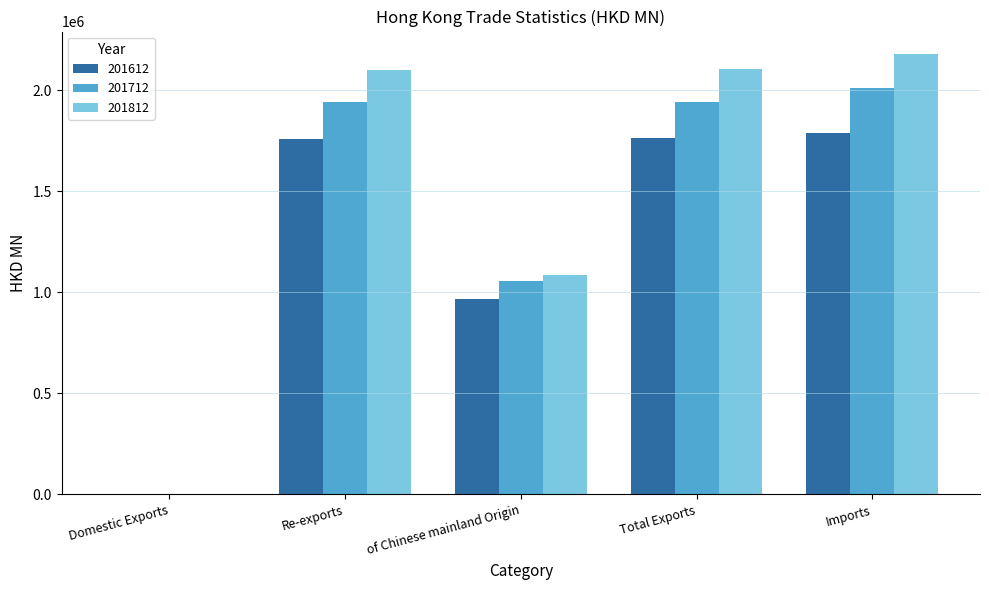

At which category is the sum across all series the highest?

Imports